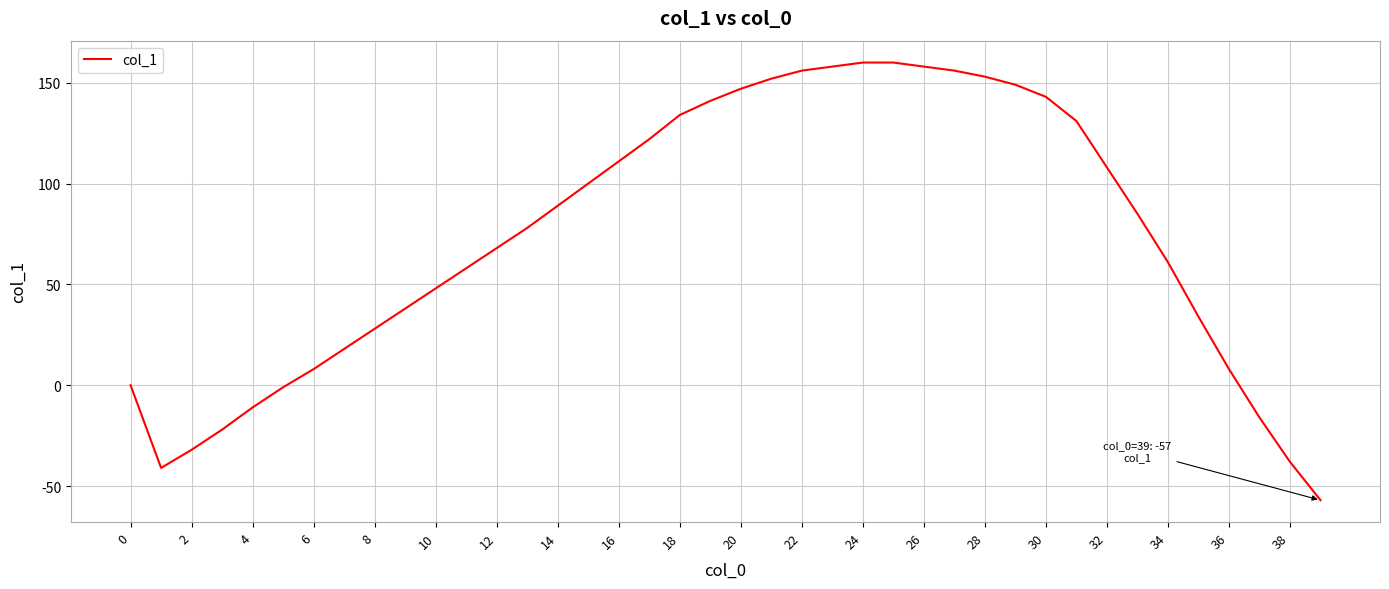

What is the greatest value displayed?

160